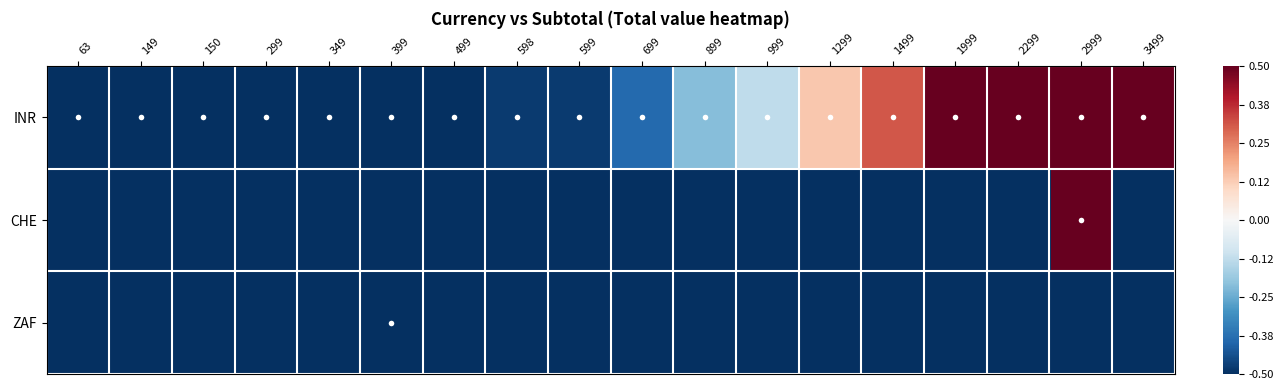

Reading left to right, what are all the values shown in this chart?

INR: 63=-0.9	149=-0.9	150=-0.9	299=-0.7	349=-0.7	399=-0.7	499=-0.6	598=-0.5	599=-0.5	699=-0.4	899=-0.2	999=-0.1	1299=0.1	1499=0.3	1999=0.7	2299=1.0	2999=1.6	3499=2.1
CHE: 63=-1.0	149=-1.0	150=-1.0	299=-1.0	349=-1.0	399=-1.0	499=-1.0	598=-1.0	599=-1.0	699=-1.0	899=-1.0	999=-1.0	1299=-1.0	1499=-1.0	1999=-1.0	2299=-1.0	2999=1.8	3499=-1.0
ZAF: 63=-1.0	149=-1.0	150=-1.0	299=-1.0	349=-1.0	399=-0.7	499=-1.0	598=-1.0	599=-1.0	699=-1.0	899=-1.0	999=-1.0	1299=-1.0	1499=-1.0	1999=-1.0	2299=-1.0	2999=-1.0	3499=-1.0